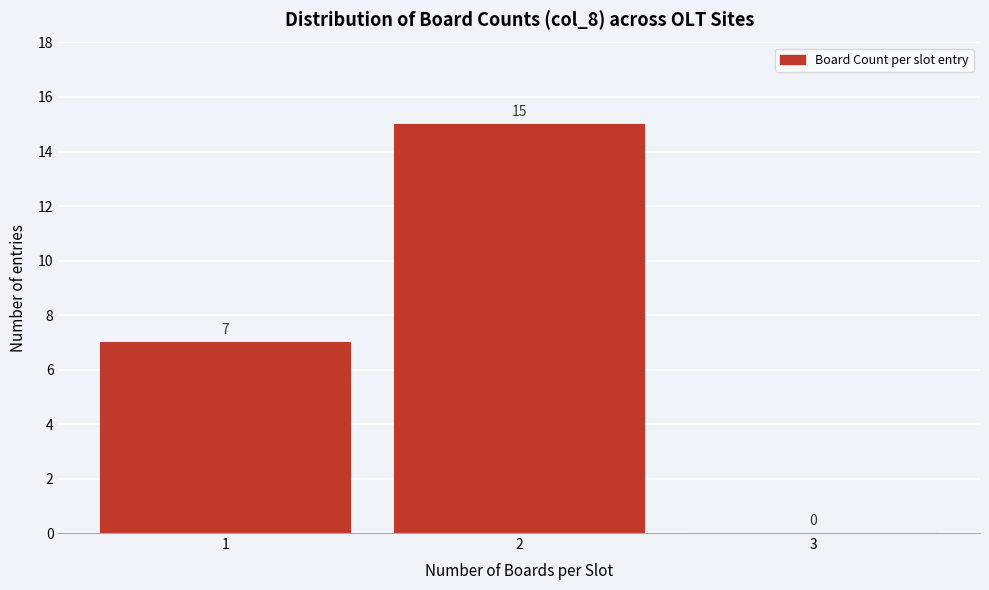

Reading left to right, what are all the values shown in this chart?

1=7	2=15	3=0